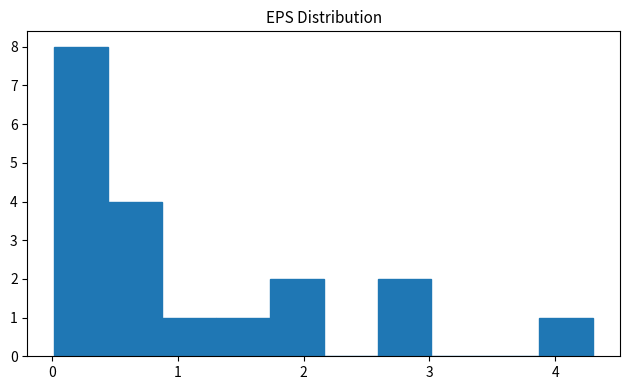

Over which range of the x-axis is the bar tallest?

0.0 to 0.4